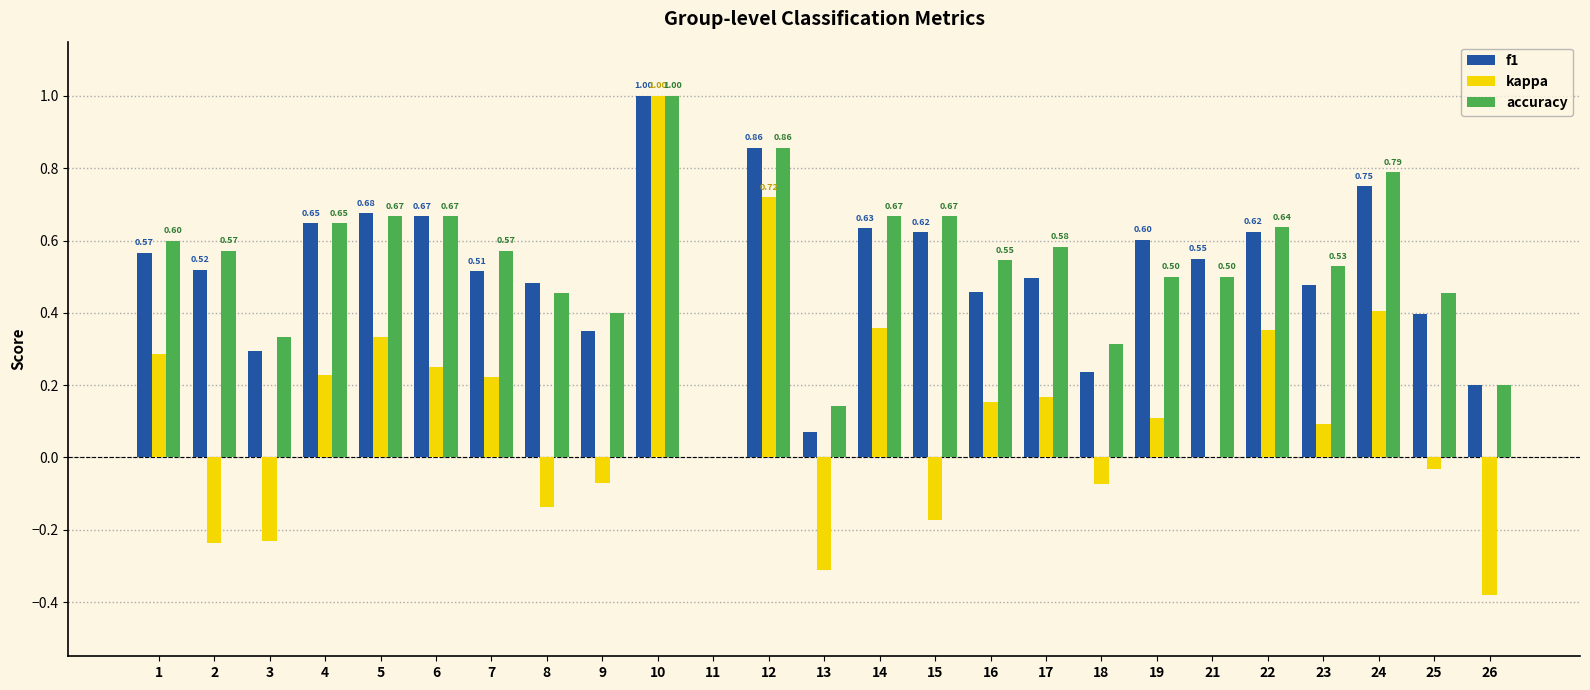

What is the sum of all kappa values?

3.0